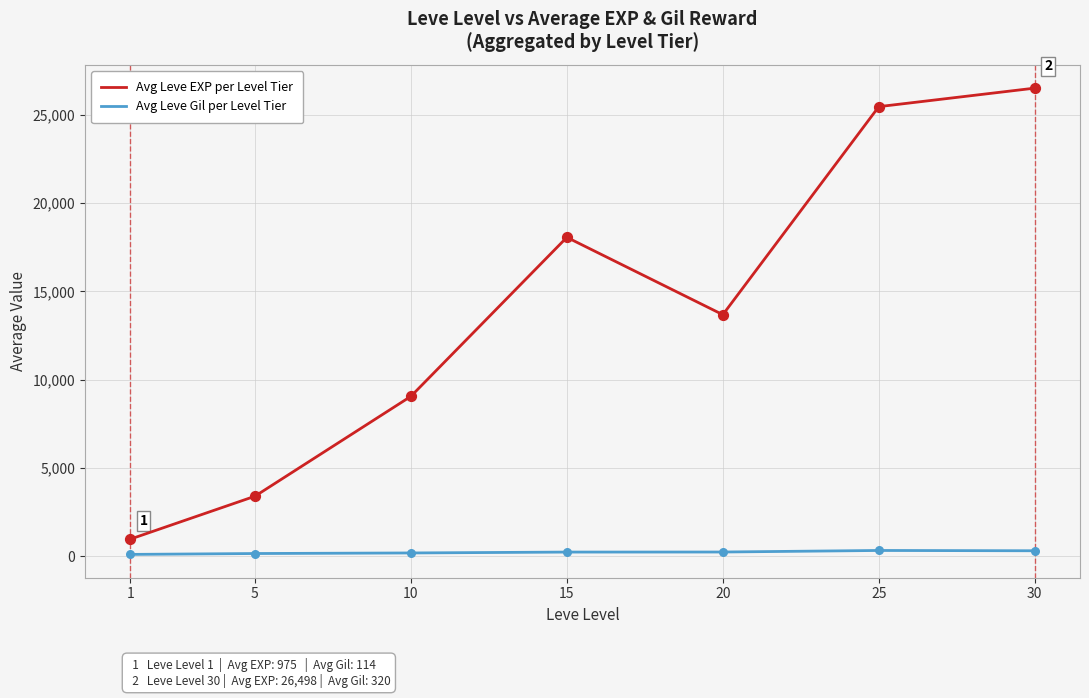

Is the value of Avg Leve EXP per Level Tier at 5 greater than the value of Avg Leve Gil per Level Tier at 5?

Yes